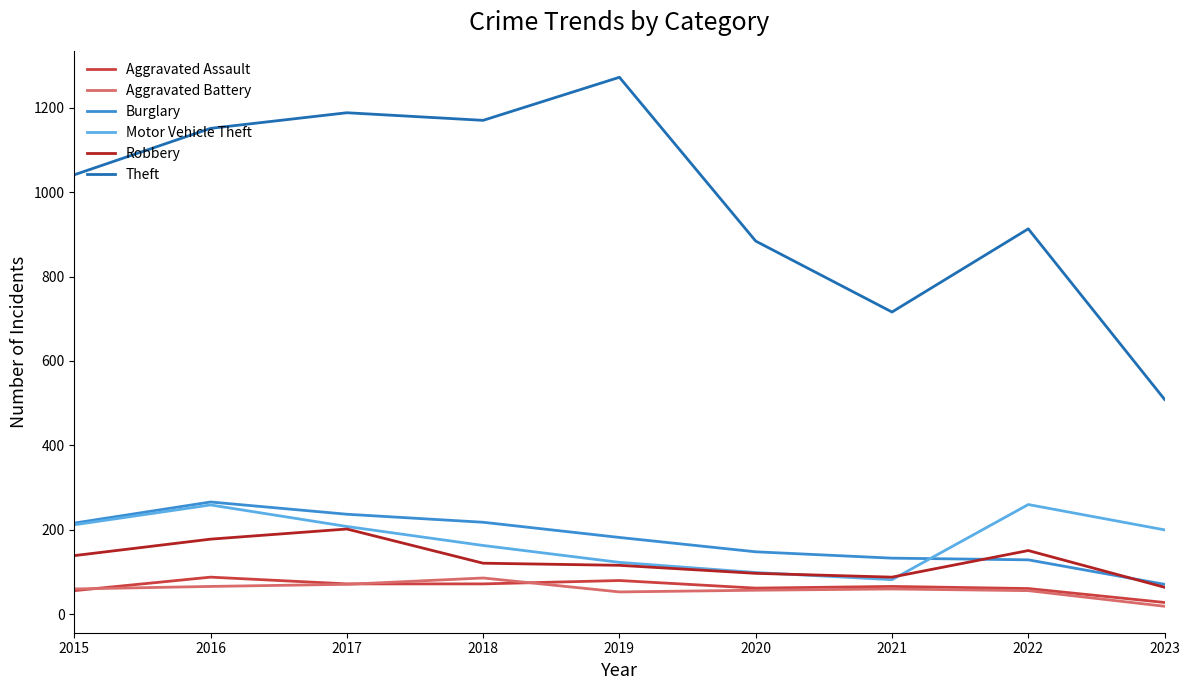

Where is Theft nearest to the value 890?

2020